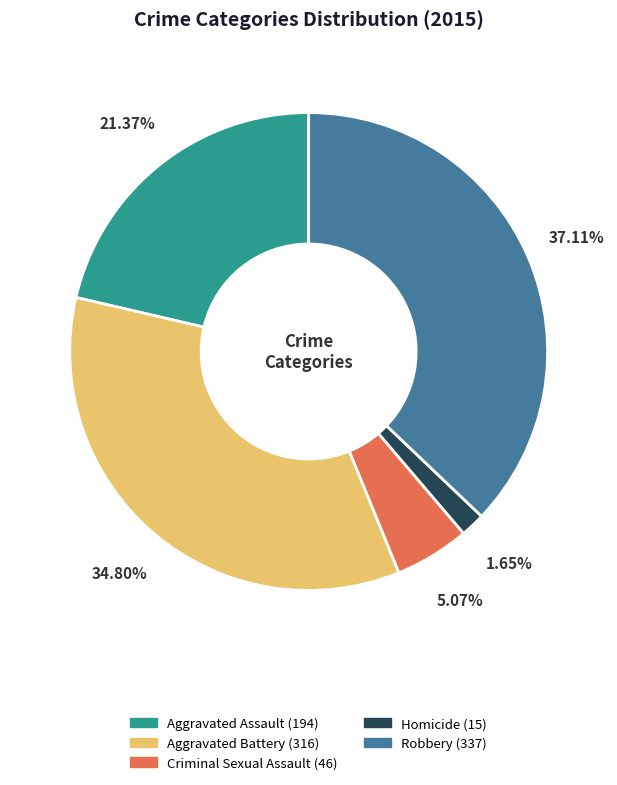

The Robbery slice represents 37% of the pie. True or false?

True